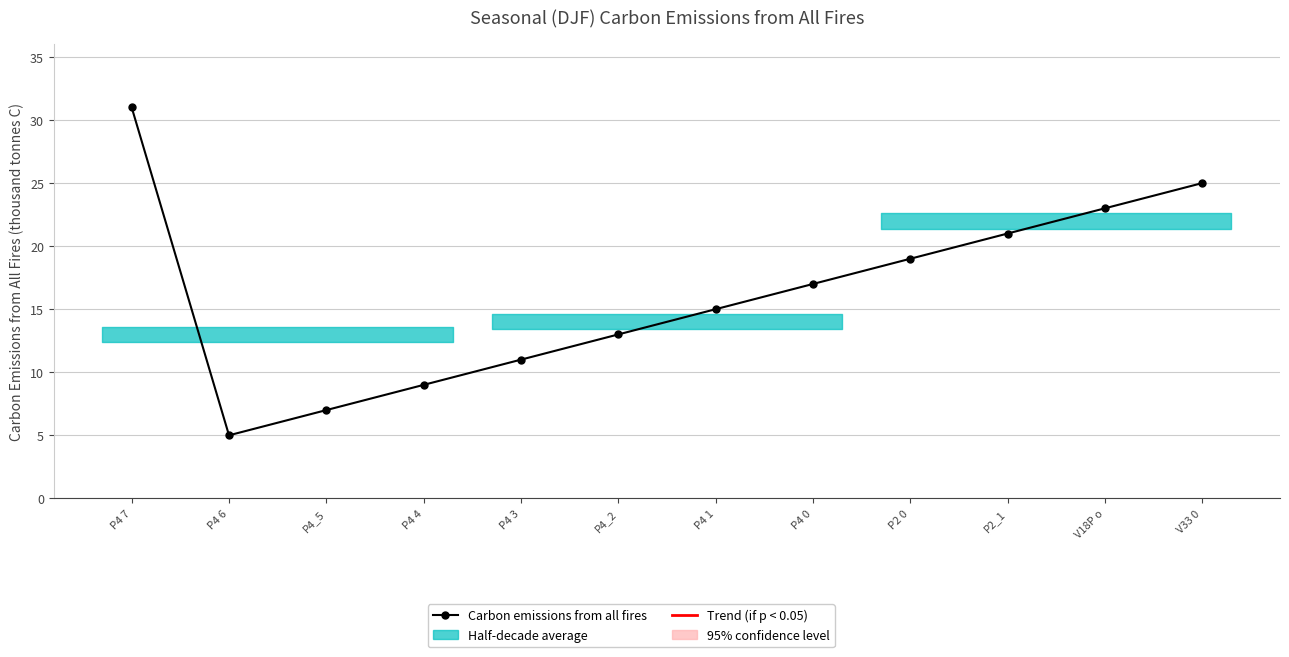

Rank the categories by value from lowest to highest.

P4 6, P4_5, P4 4, P4 3, P4_2, P4 1, P4 0, P2 0, P2_1, V18P o, V33 0, P4 7